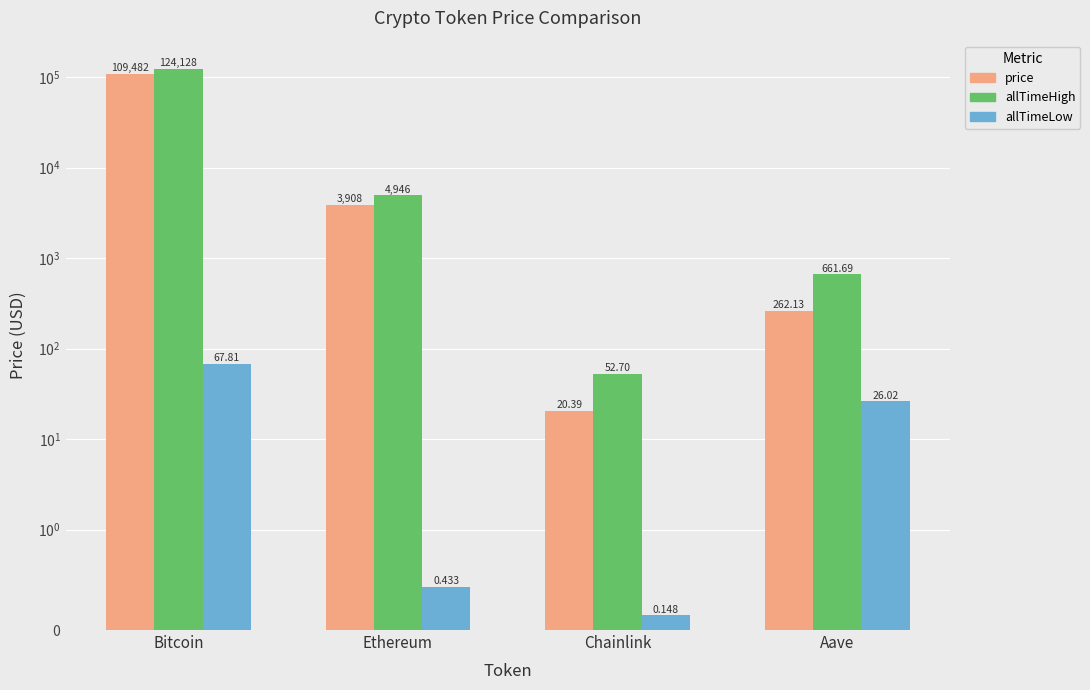

What value does the allTimeHigh series have at Chainlink?

52.7